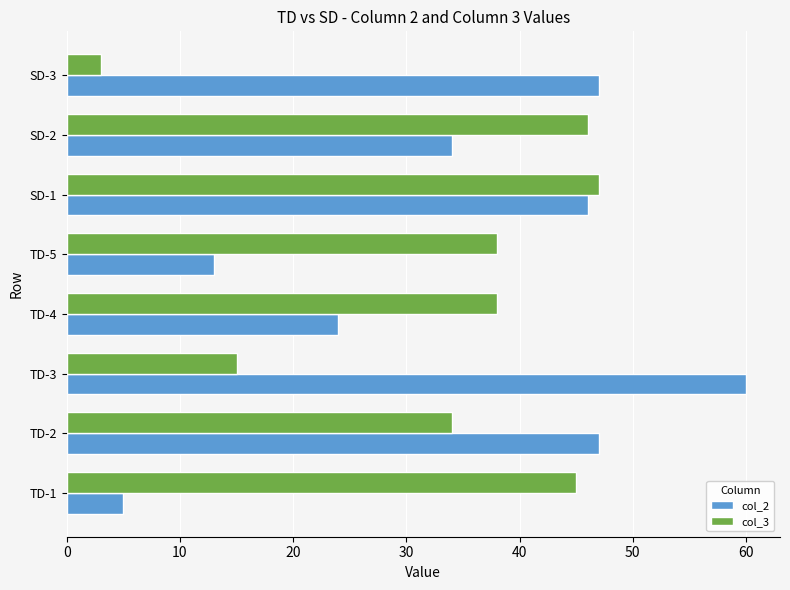

At which category is the sum across all series the highest?

SD-1